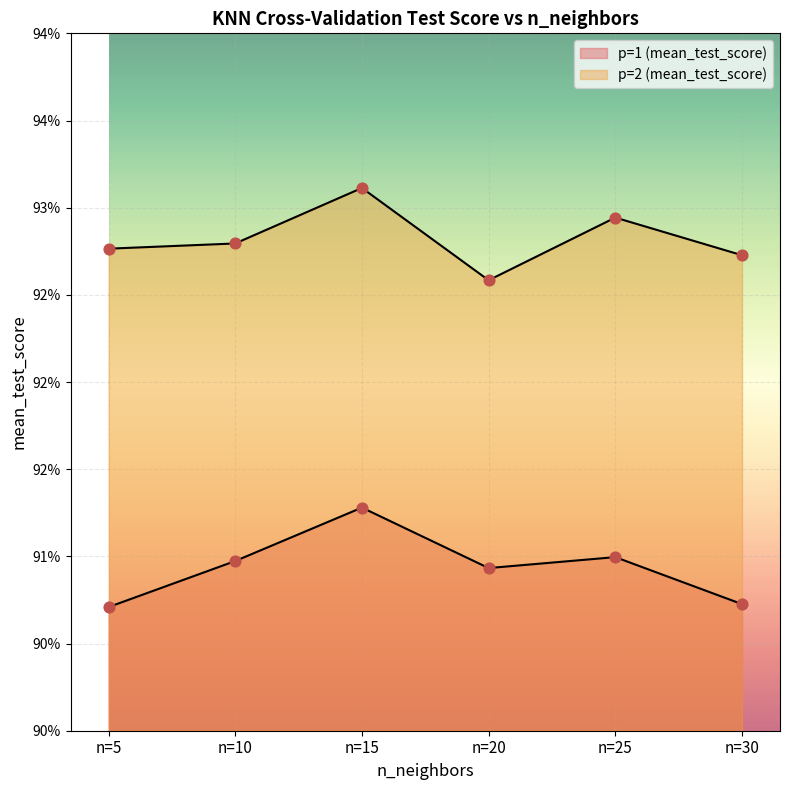

At which category is the sum across all series the highest?

n=15